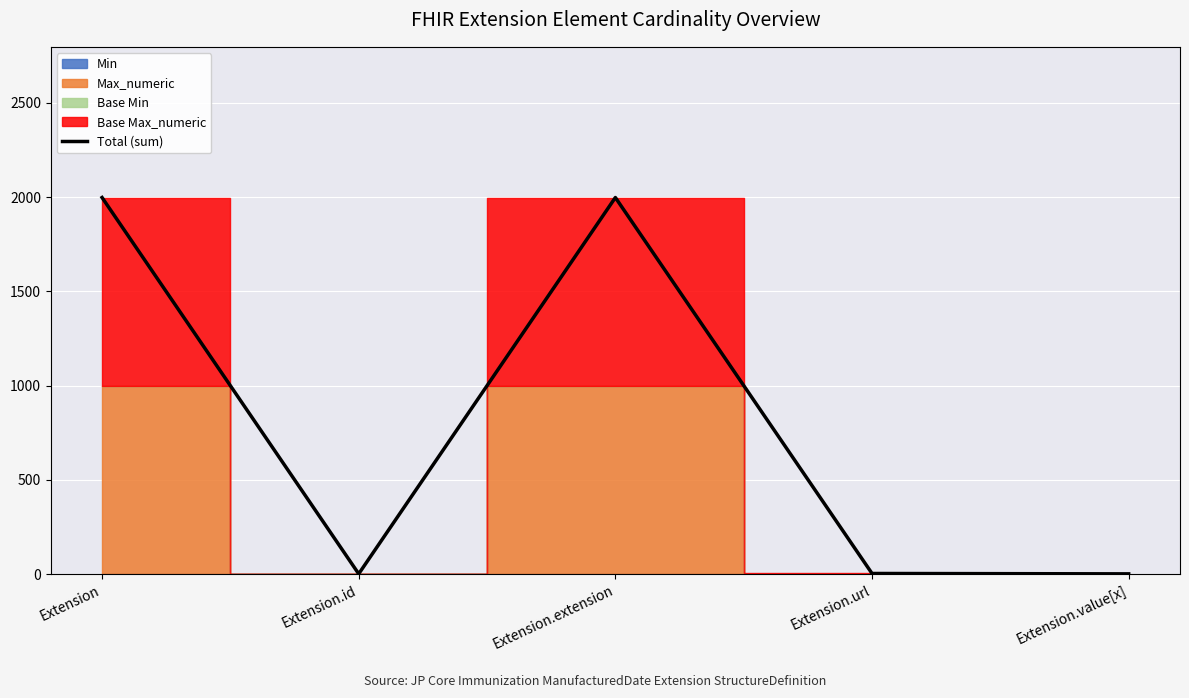

What position from the right is Extension?

5